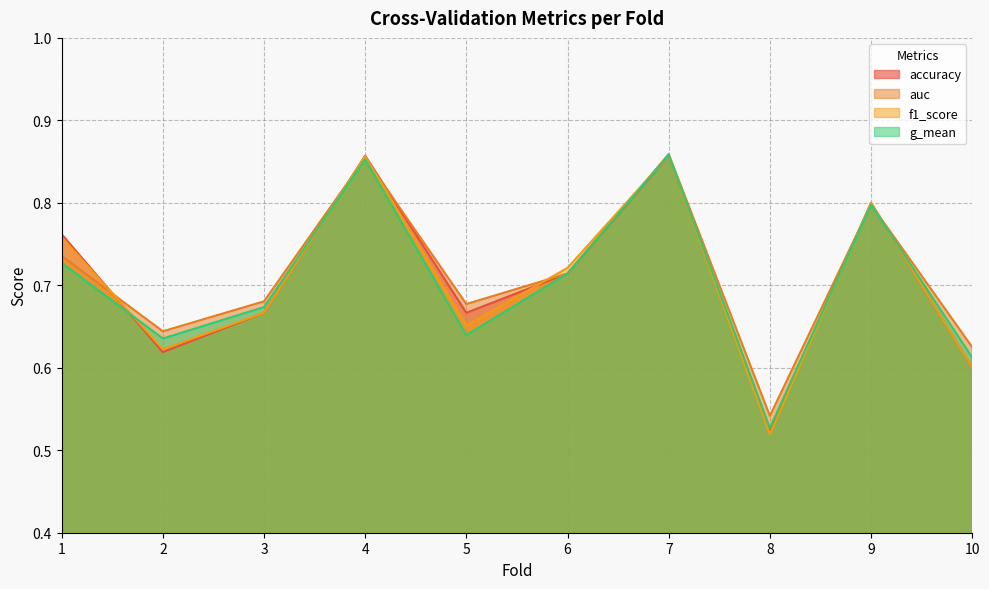

True or false: f1_score has more than 1 points higher than both neighbors.

True